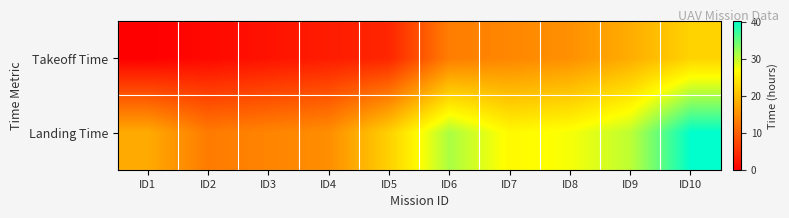

Reading left to right, list all the values displayed in this chart.

Takeoff Time: ID1=0.0	ID2=1.0	ID3=2.0	ID4=3.0	ID5=4.0	ID6=13.2	ID7=14.2	ID8=15.2	ID9=18.2	ID10=22.2
Landing Time: ID1=18.0	ID2=13.0	ID3=14.0	ID4=15.0	ID5=22.0	ID6=31.2	ID7=26.2	ID8=27.2	ID9=30.2	ID10=40.2